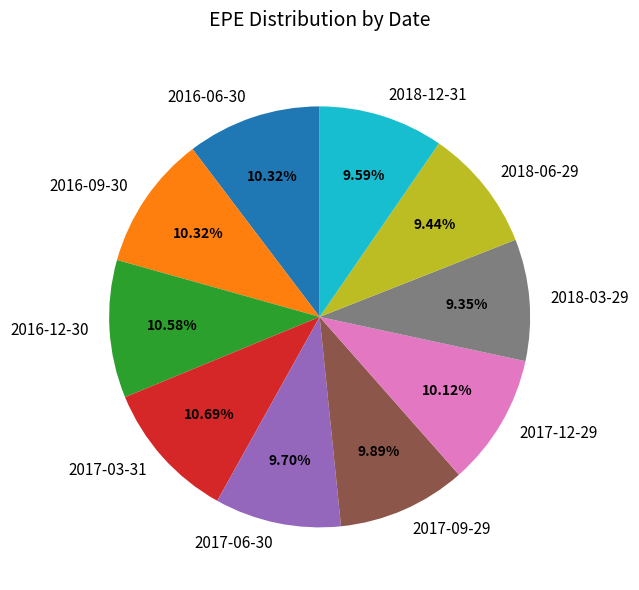

What is the ratio of the value at 2017-03-31 to the value at 2016-09-30?

1.0